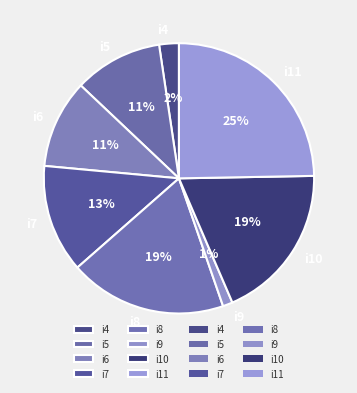

To the nearest percent, what percentage of the pie is i10?

19%